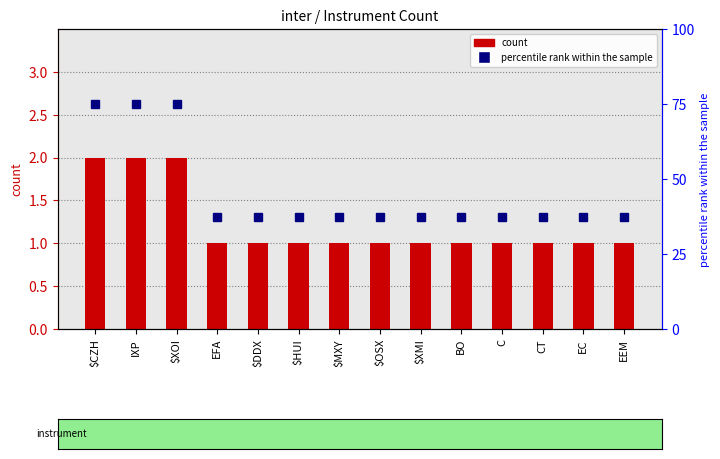

What is the difference between the maximum and minimum values in the percentile rank within the sample series?

37.5